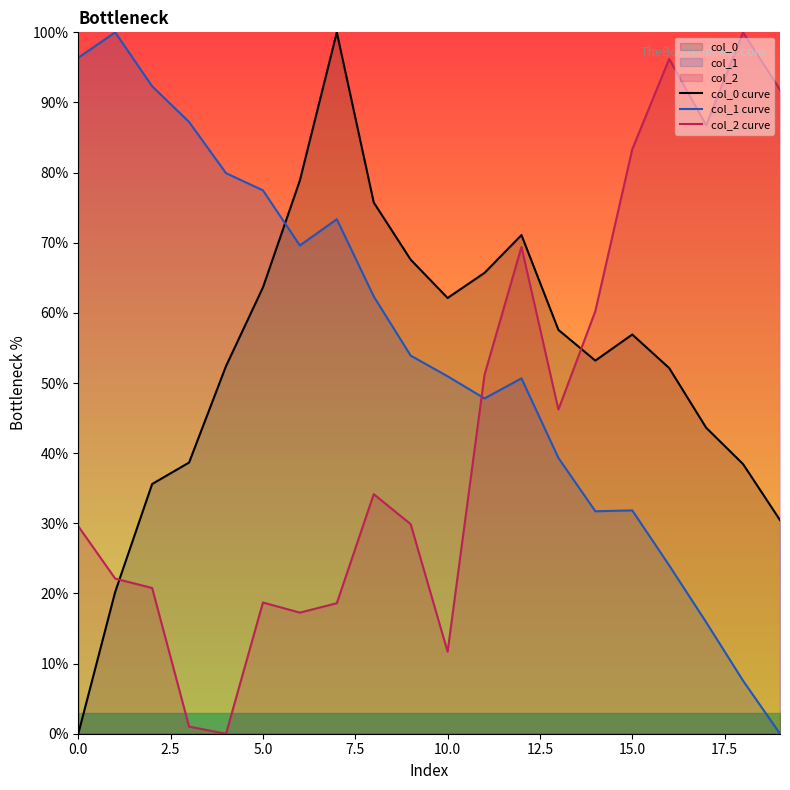

The value of col_0 curve at 10.0 is 62.1. True or false?

True